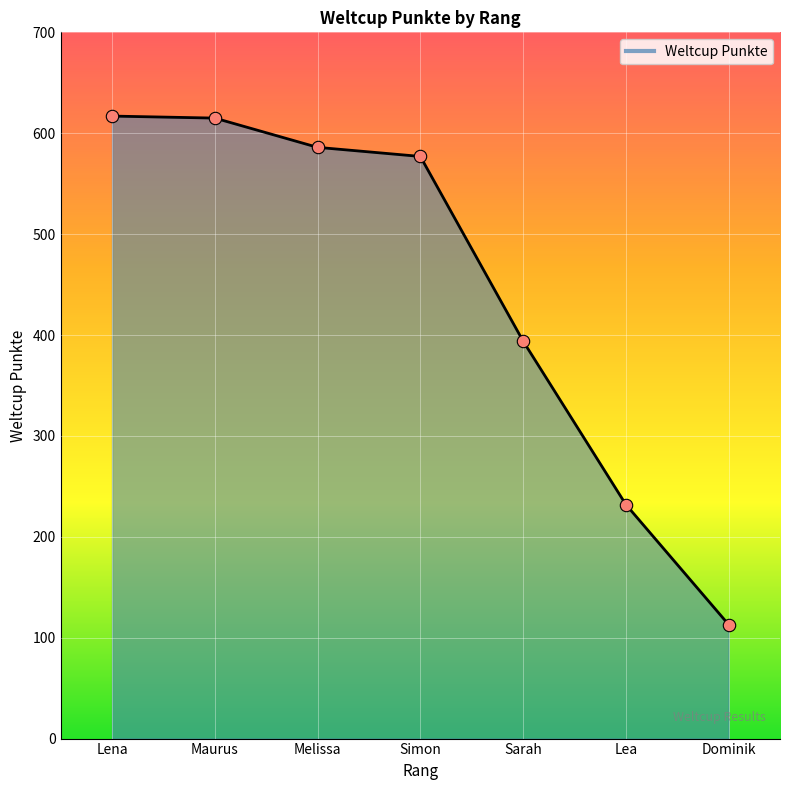

Which has a higher value, Dominik or Sarah?

Sarah